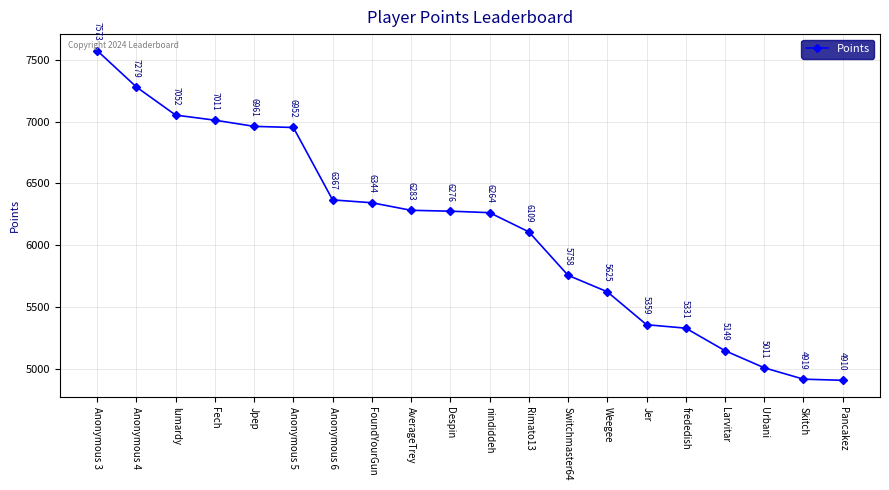

True or false: the data shows 8944 at Weegee.

False